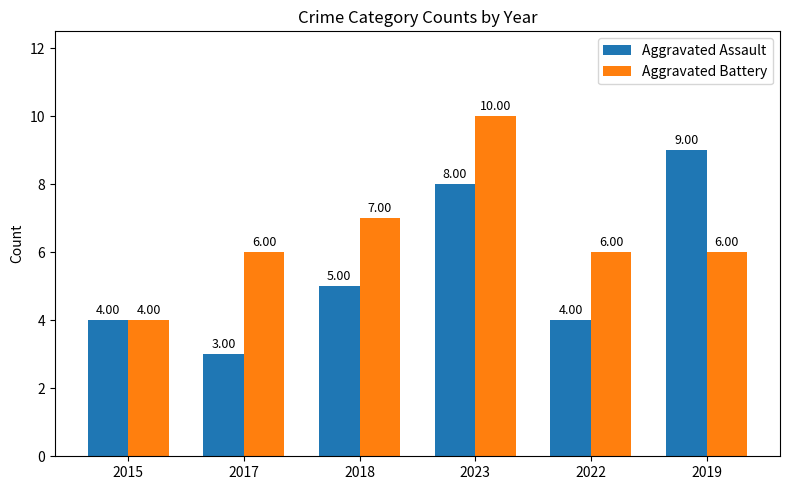

Does the chart contain stacked bars?

No